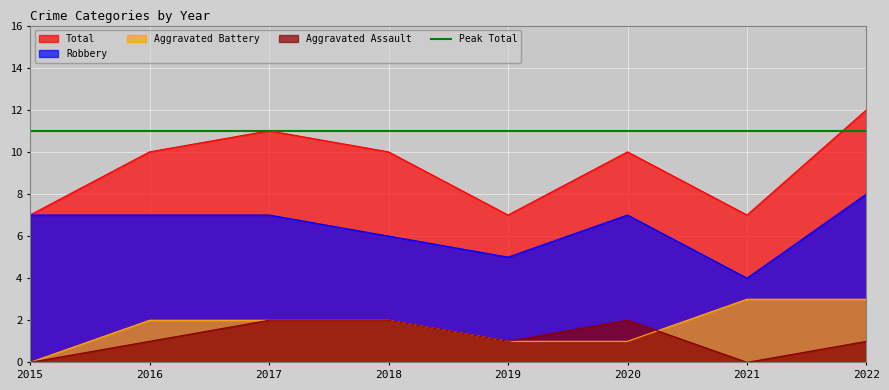

What is the value of the Total point at the 8th from the left?

12